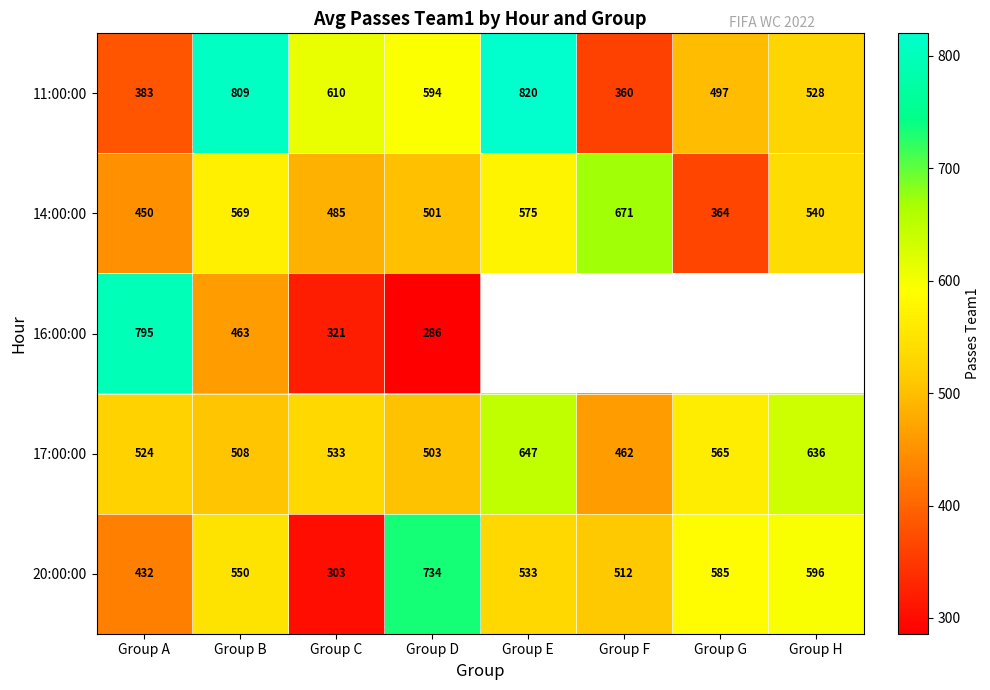

The value of 17:00:00 at Group E is 172. True or false?

False